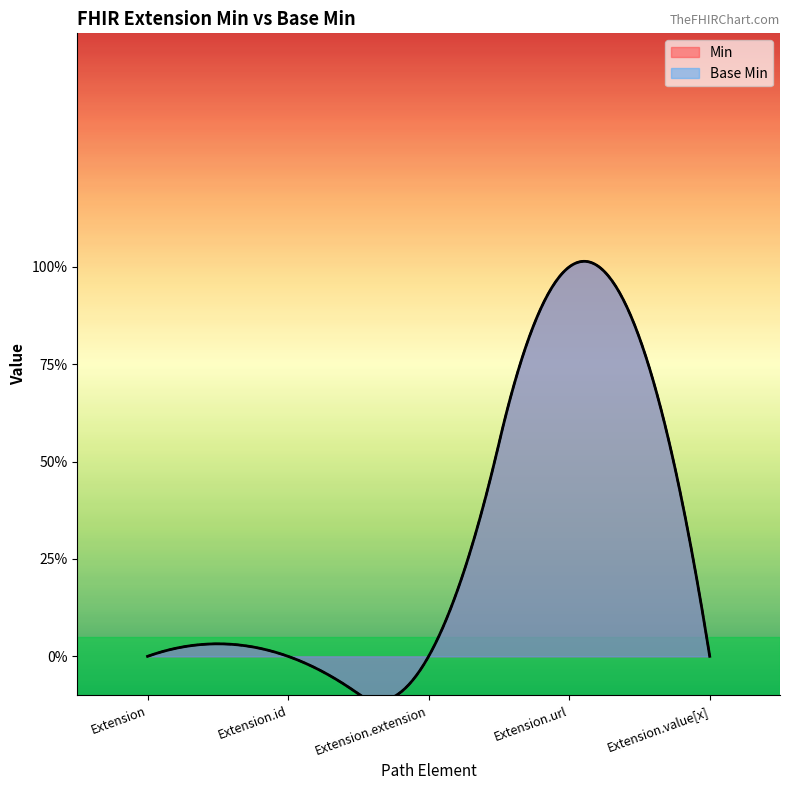

List the series in order of their peak value, highest first.

Min, Base Min